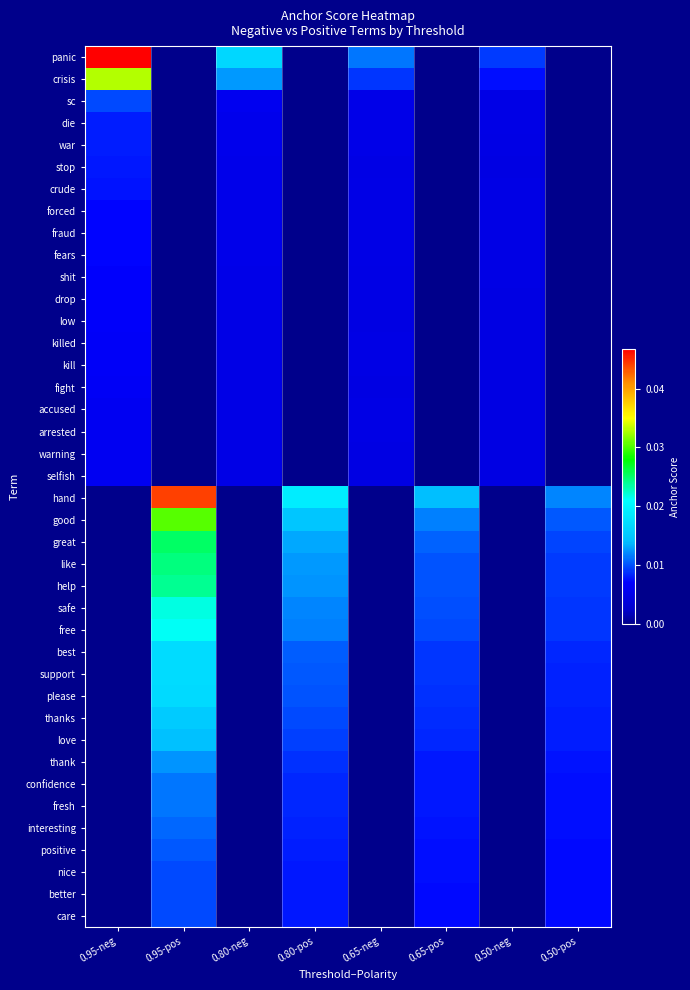

At how many categories does at least one series exceed 0?

8